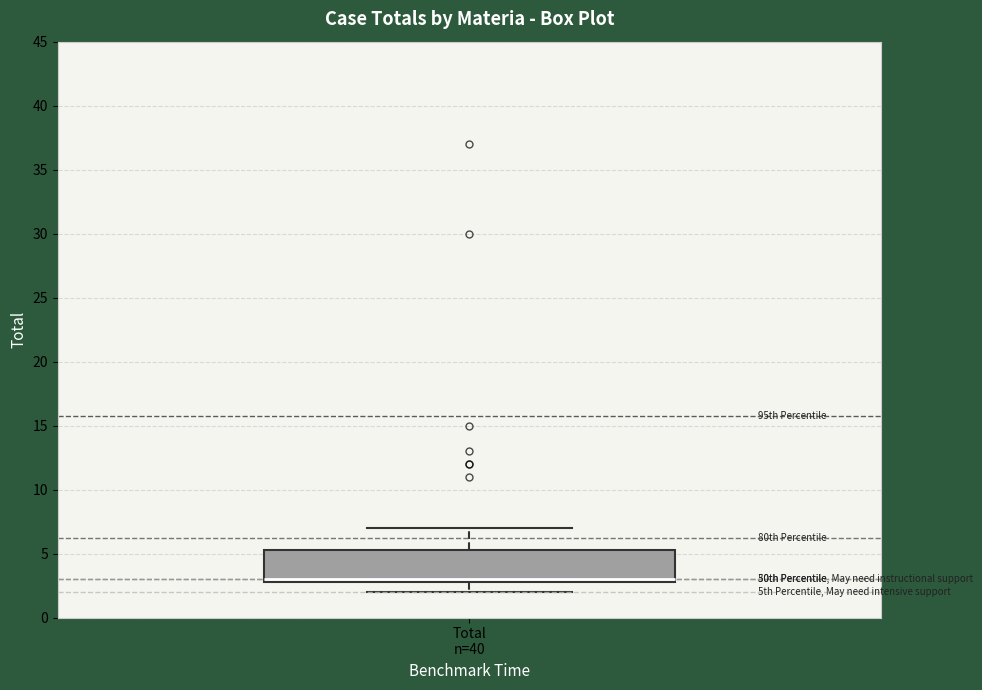

Transcribe this box plot: give where the median line is, the range the box spans, and where the two whiskers end, as read against the y-axis. The values are not printed on the chart, so give them approximately, as read against the axis.

median 3.0 (just above the box's lower edge), box 3.0 to 5.5, whiskers 2.0 to 7.0